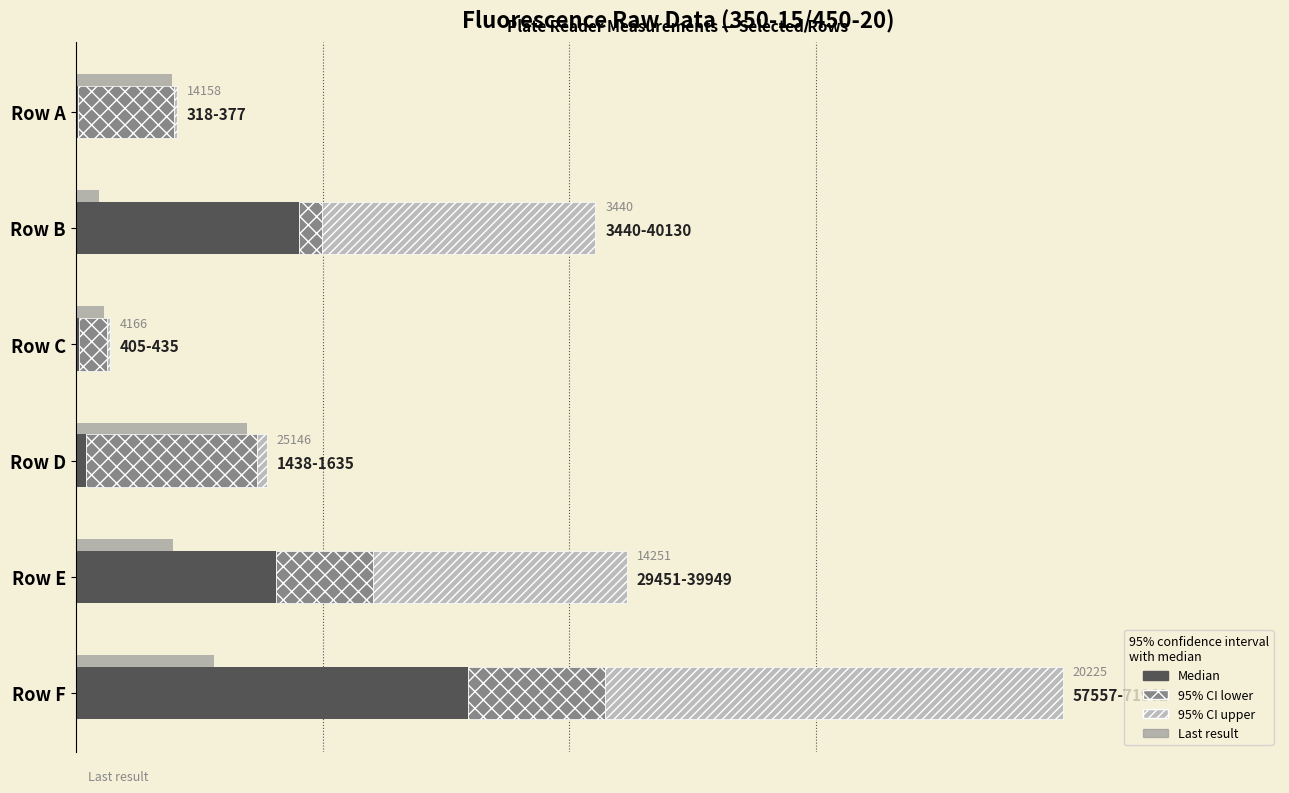

What is the maximum value for 95% CI upper?

67172